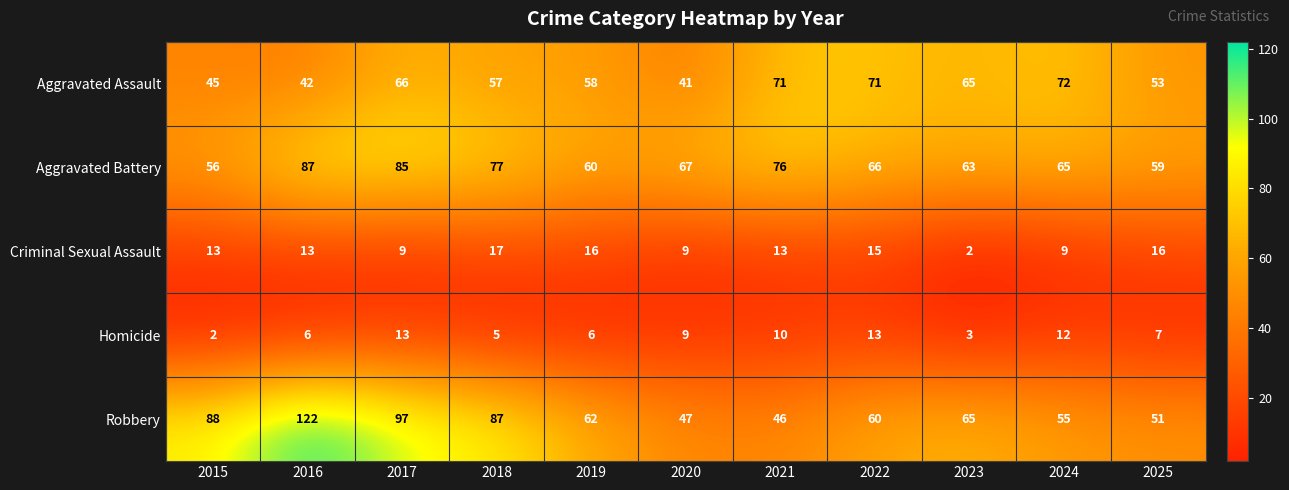

Which series has the largest total across all categories?

Robbery